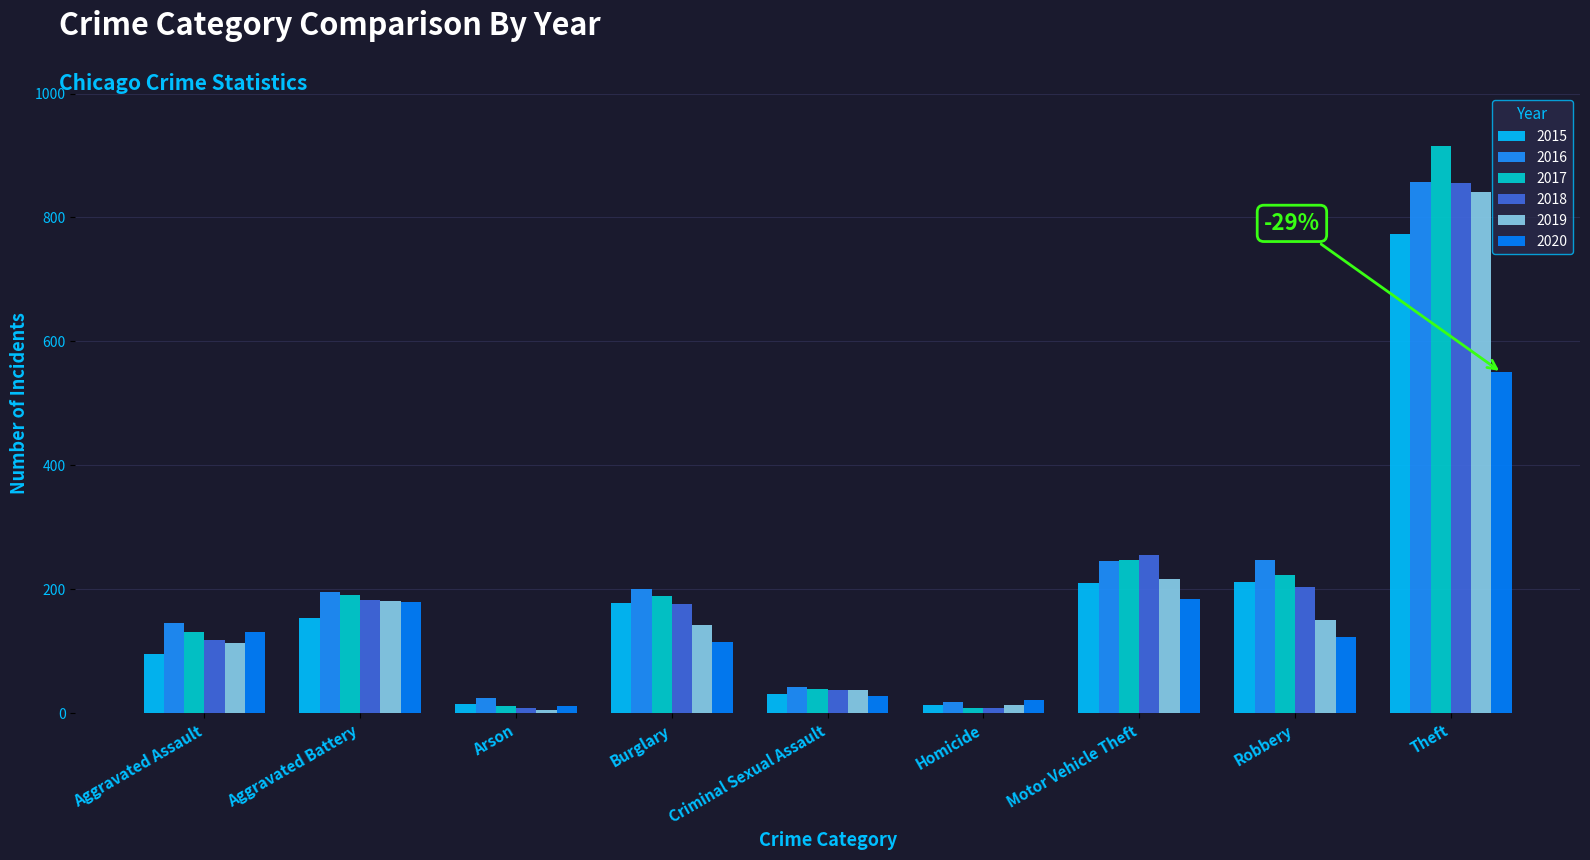

Reading left to right, extract all data points from this chart.

2015: 95	154	15	178	31	13	211	212	774
2016: 146	196	25	201	42	18	245	247	858
2017: 131	191	12	189	39	8	247	224	916
2018: 119	183	8	176	38	8	256	204	856
2019: 113	182	6	143	37	14	216	150	841
2020: 131	180	12	115	28	22	184	124	550